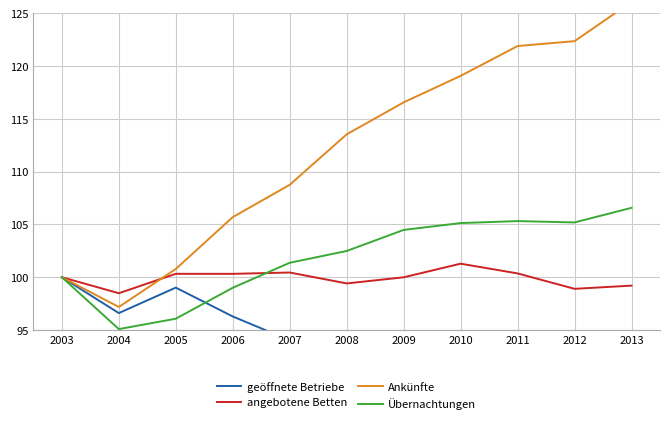

At which category does geöffnete Betriebe reach its first local peak?

2005